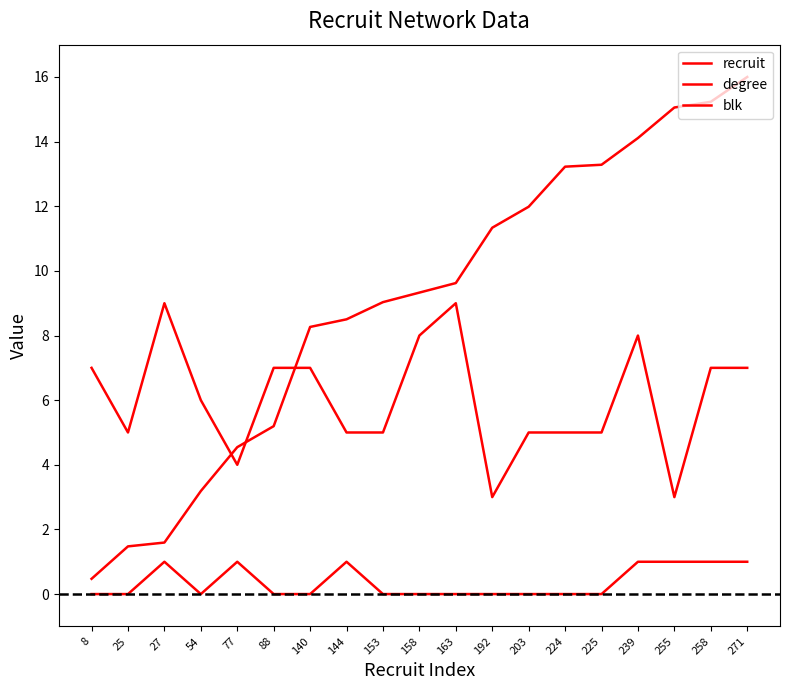

How many lines are shown in the chart?

3